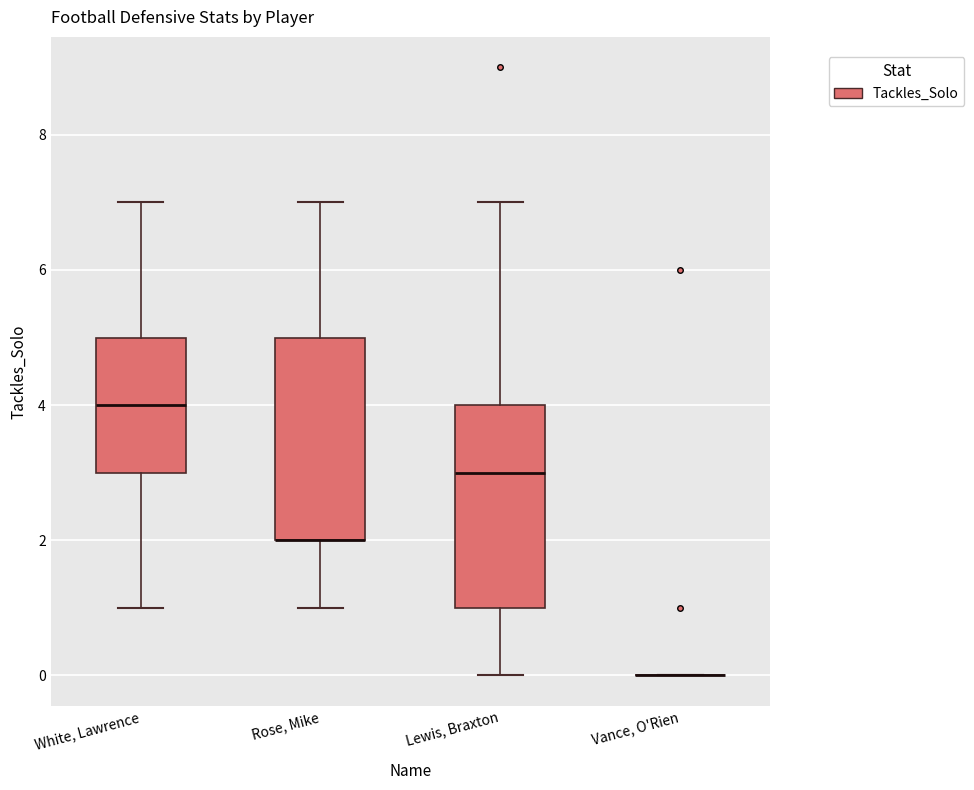

Reading left to right, transcribe this box plot: for each box, give where its median line is, the range the box spans, and where its two whiskers end, as read against the y-axis. The values are not printed on the chart, so give them approximately, as read against the axis.

White, Lawrence: median 4, box 3 to 5, whiskers 1 to 7
Rose, Mike: median 2 (drawn on the box's lower edge), box 2 to 5, whiskers 1 to 7
Lewis, Braxton: median 3, box 1 to 4, whiskers 0 to 7
Vance, O'Rien: box collapsed to a line at 0, whiskers 0 to 0